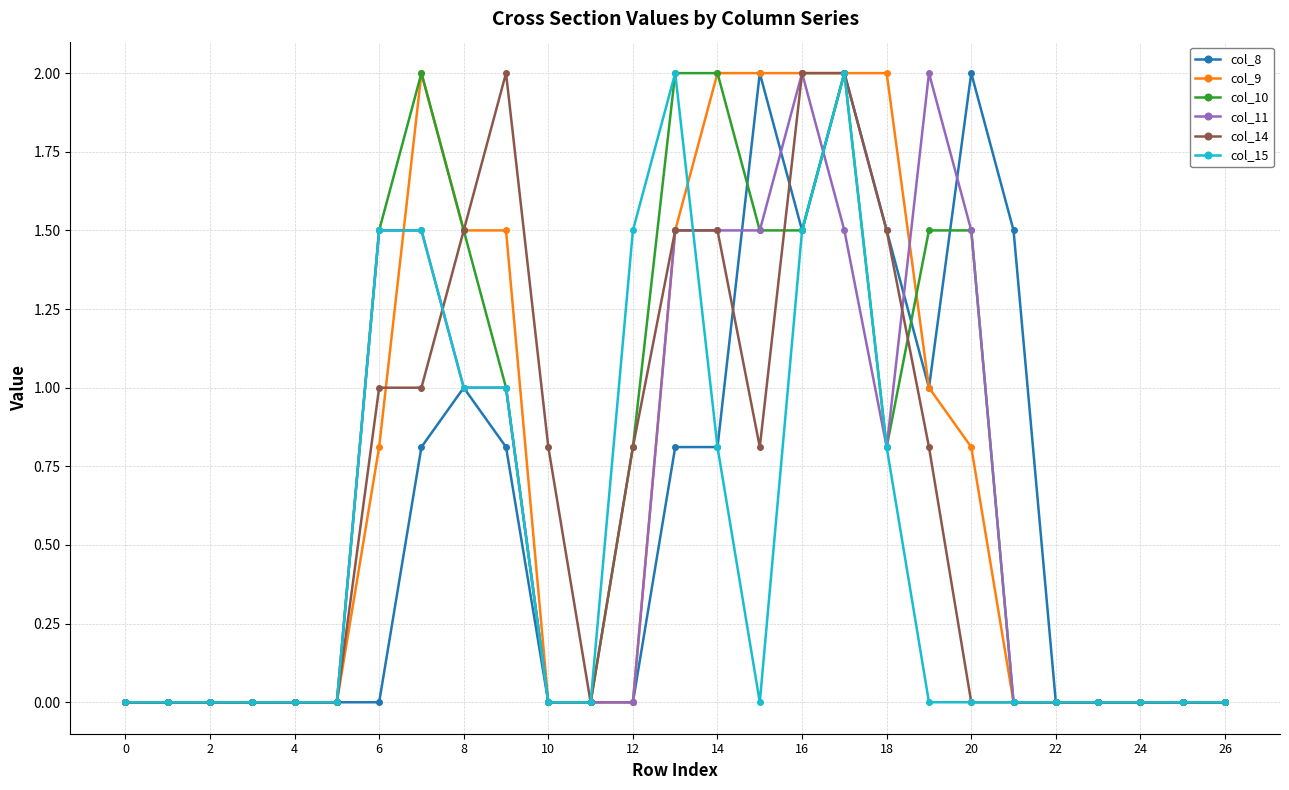

What is the highest value of the col_10 series?

2.0